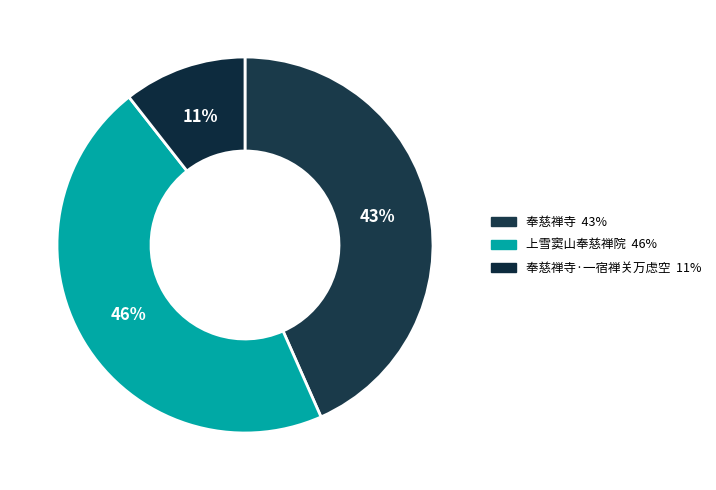

Rank the categories by value from highest to lowest.

上雪窦山奉慈禅院, 奉慈禅寺, 奉慈禅寺·一宿禅关万虑空